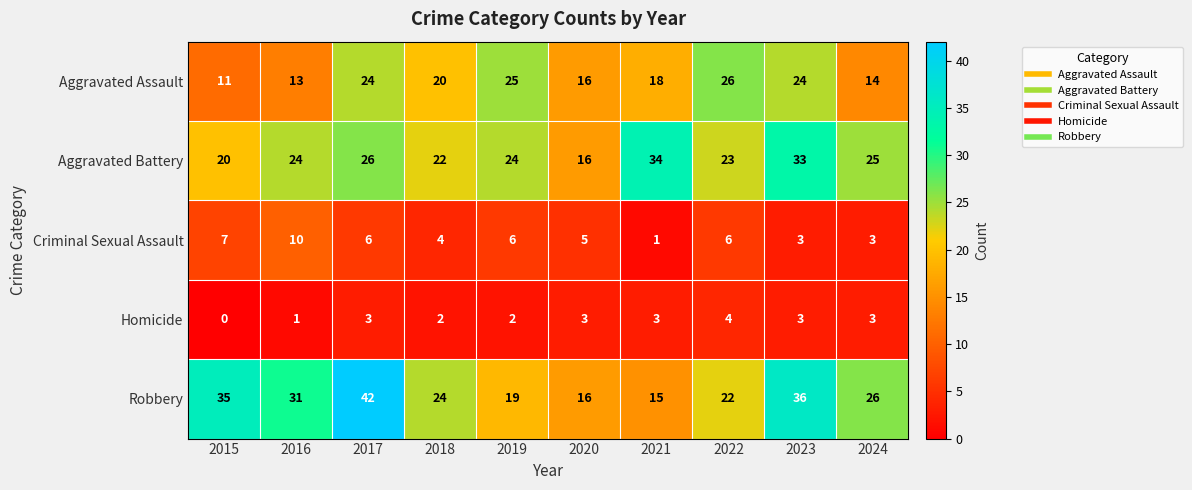

Count the number of categories in the chart.

10